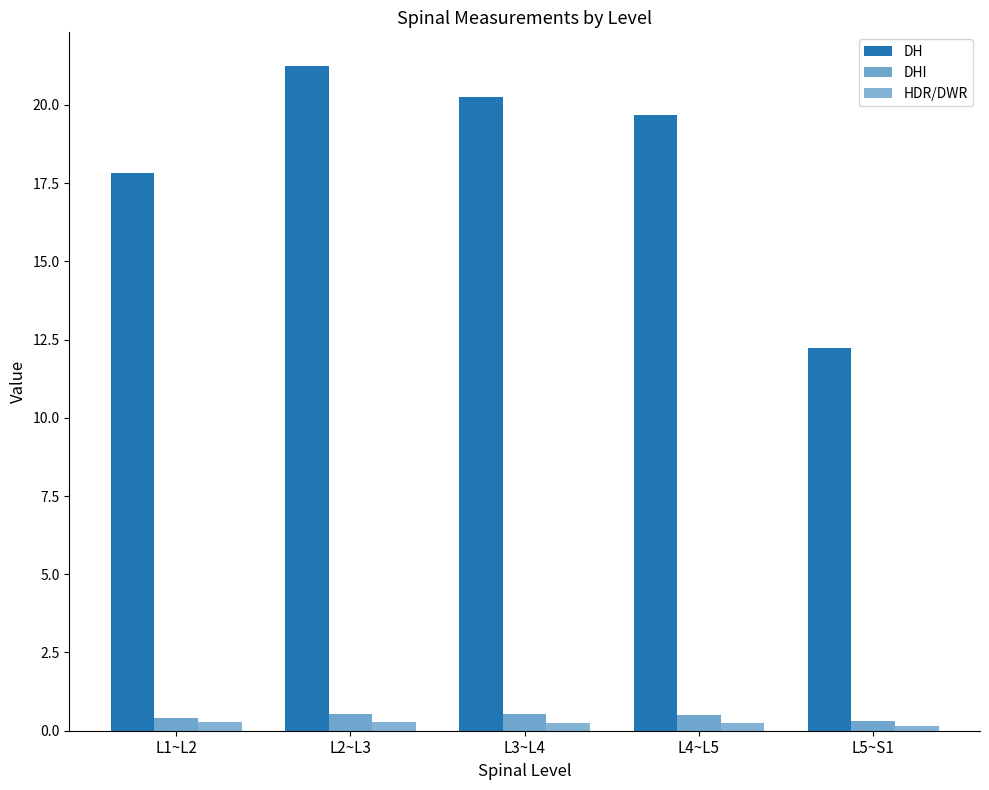

What is the value of the DHI bar at the 3rd from the left?

0.5